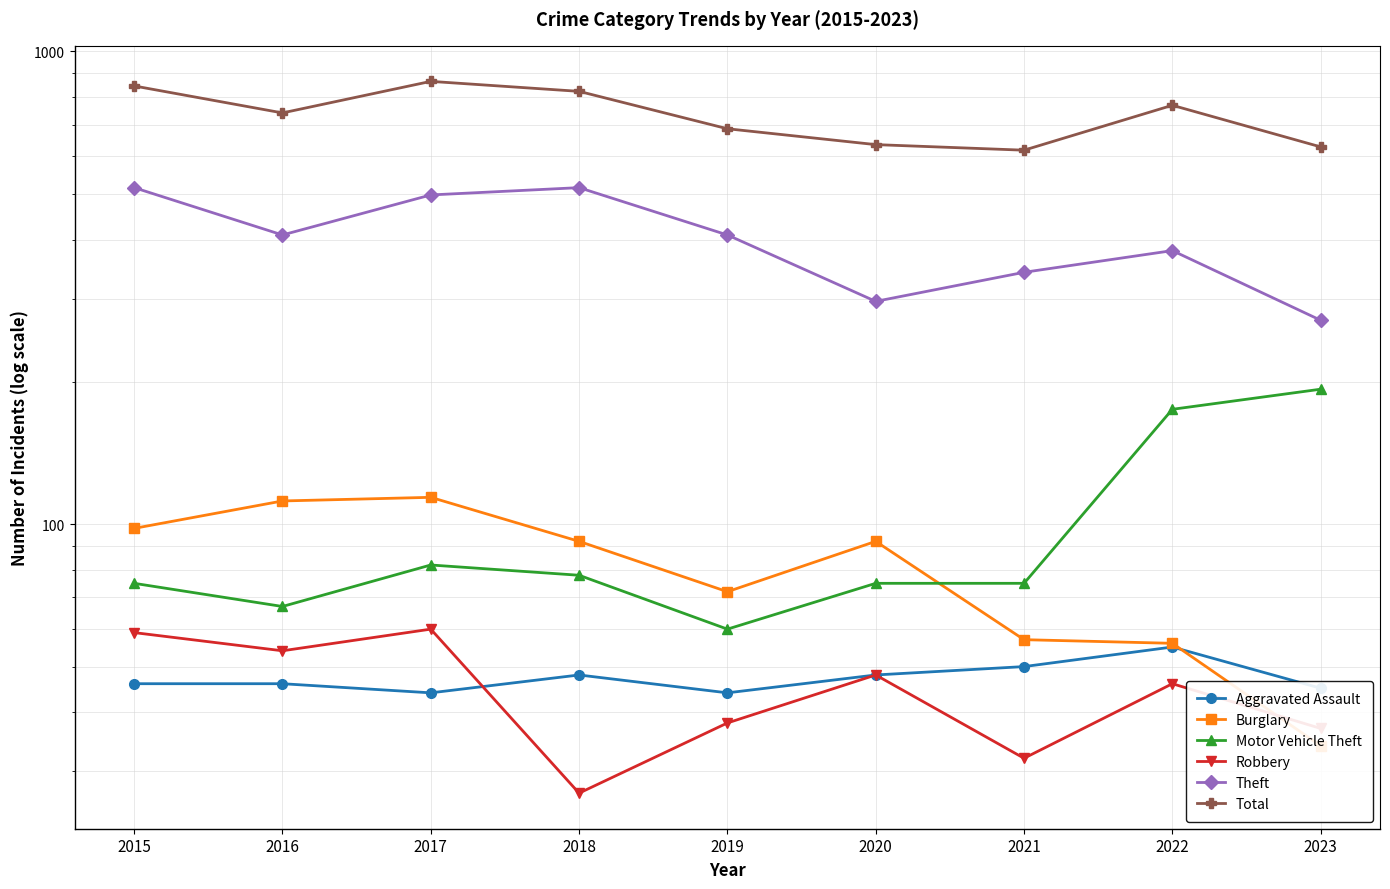

Rank the categories by Total value from lowest to highest.

2021, 2023, 2020, 2019, 2016, 2022, 2018, 2015, 2017